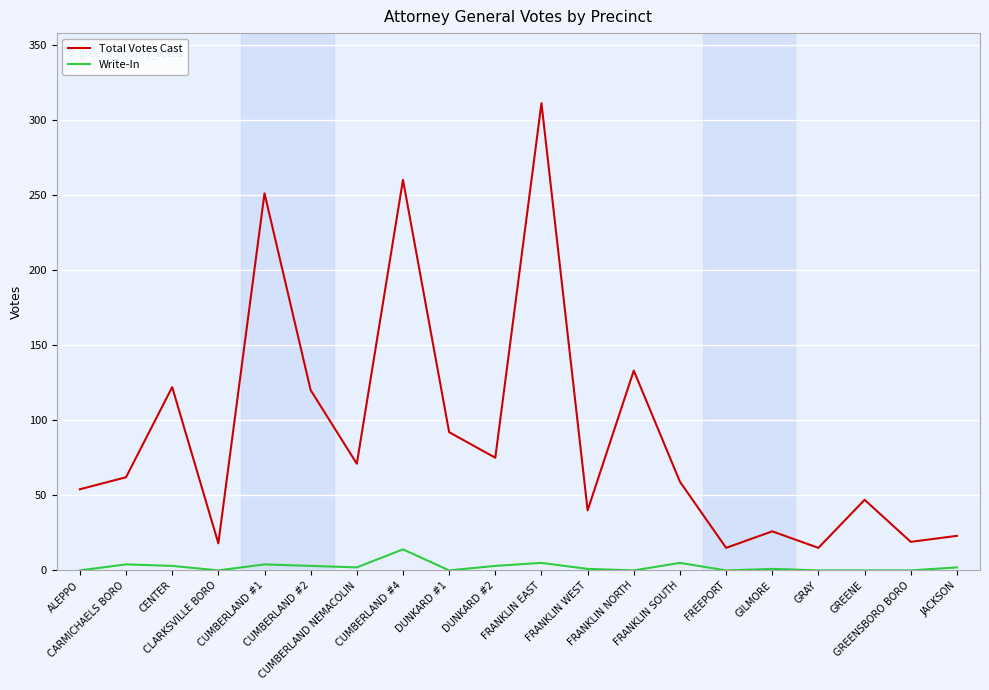

List the series in order of their peak value, highest first.

Total Votes Cast, Write-In